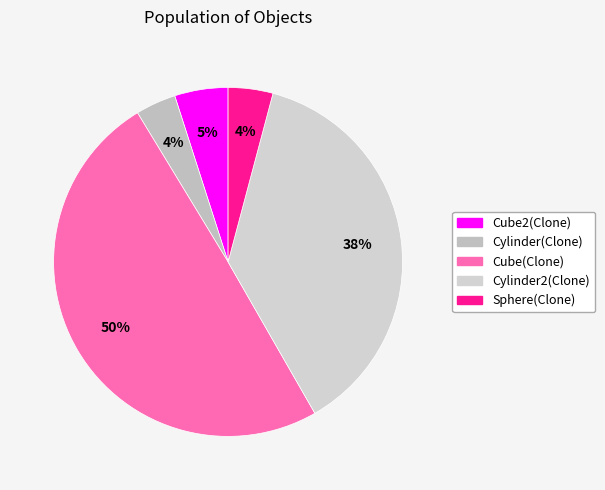

The Cube2(Clone) slice represents 16% of the pie. True or false?

False